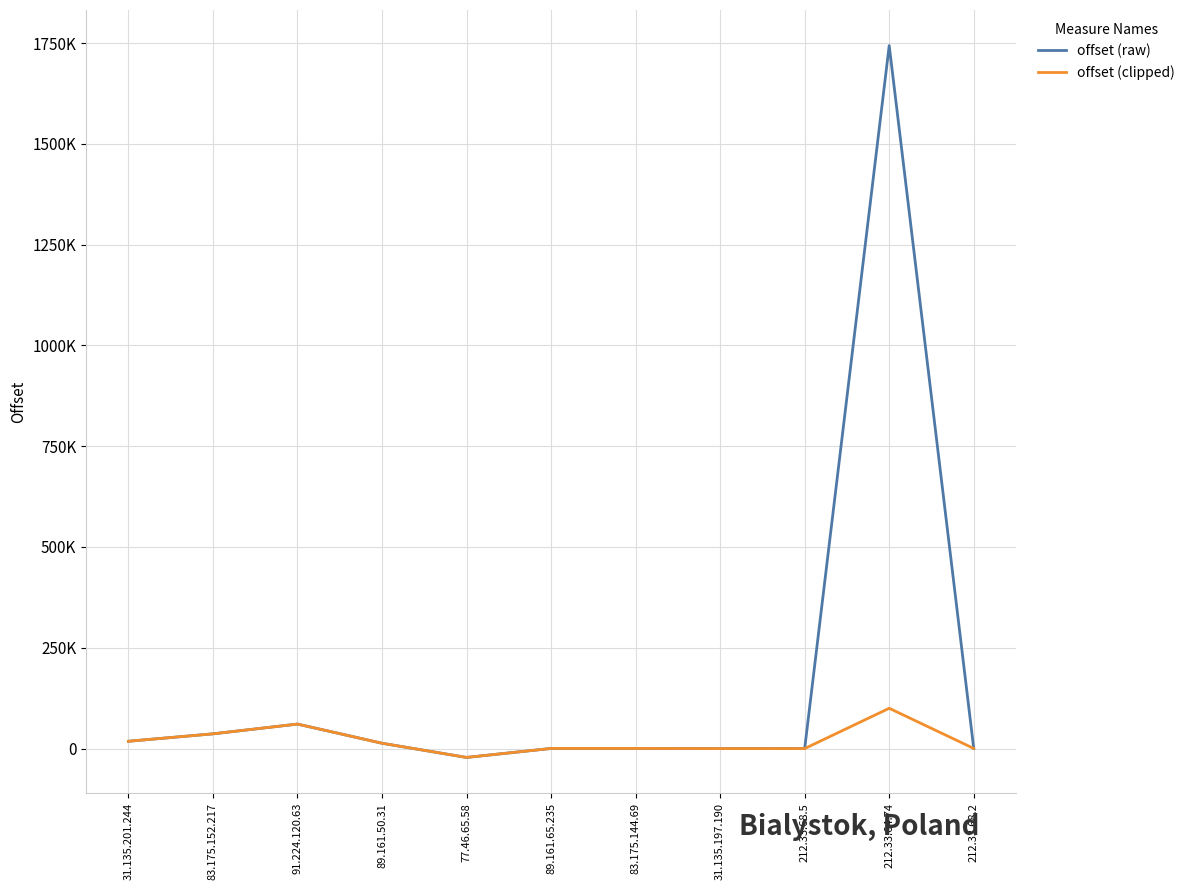

Does the chart have visible grid lines?

Yes